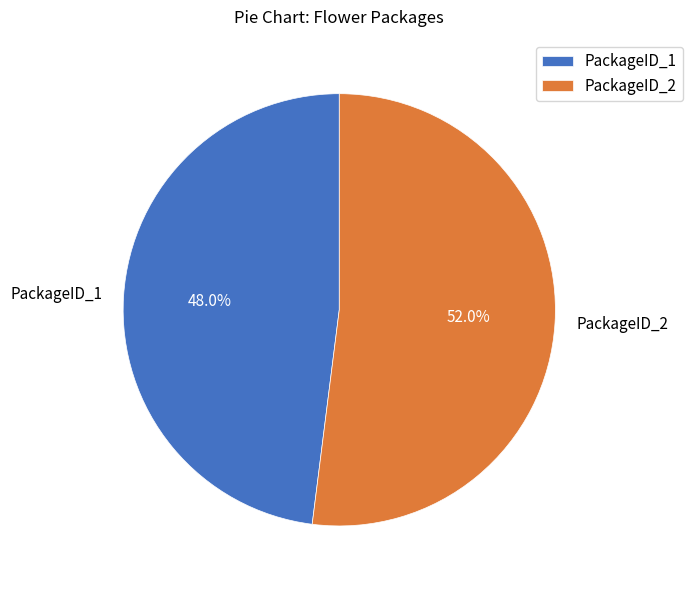

What is the smallest slice in the pie chart?

PackageID_1